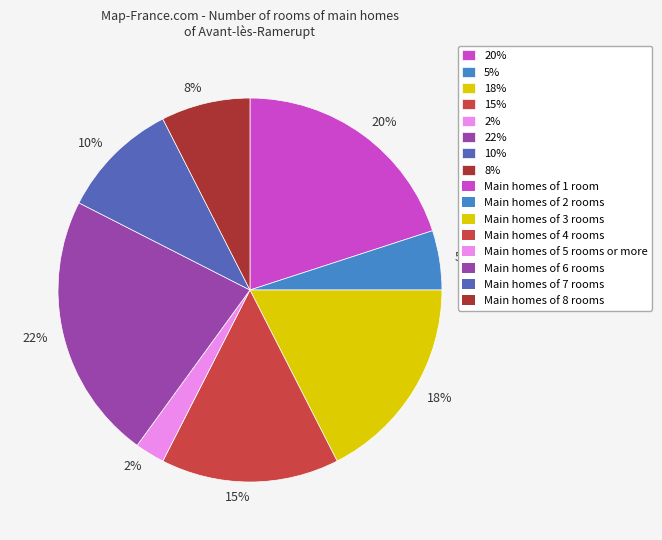

Is there a majority slice in this chart?

No